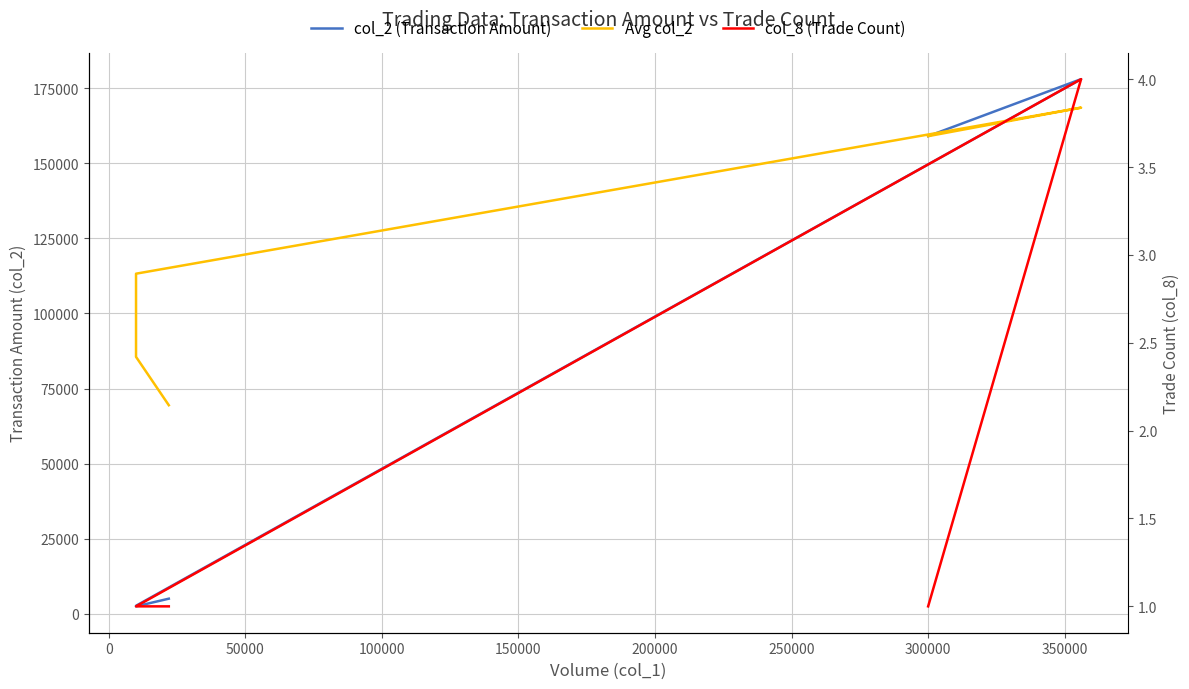

How many data points in col_2 (Transaction Amount) are less than 5060?

2